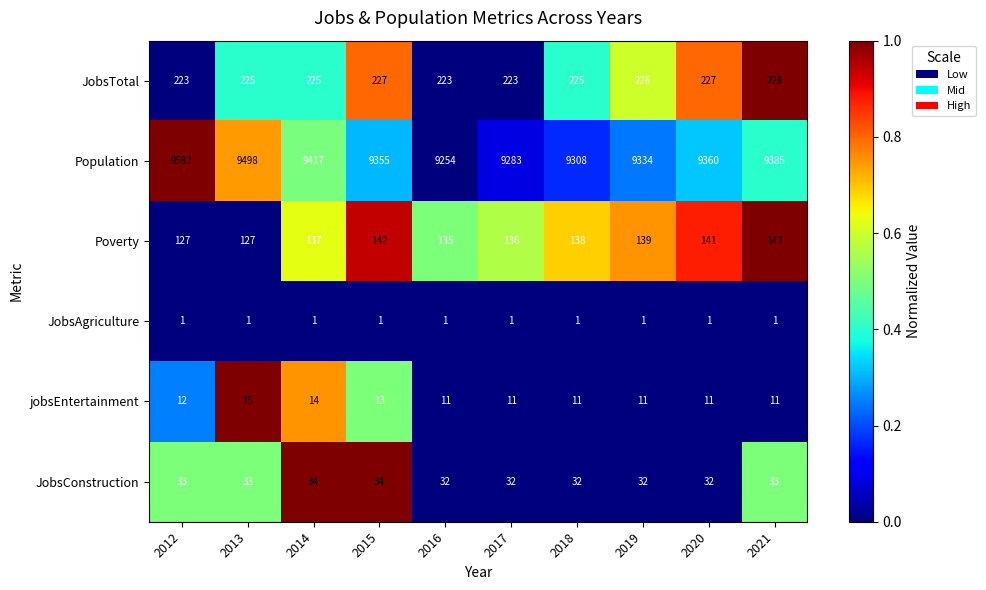

The JobsAgriculture series shows 2 at 2016. True or false?

False